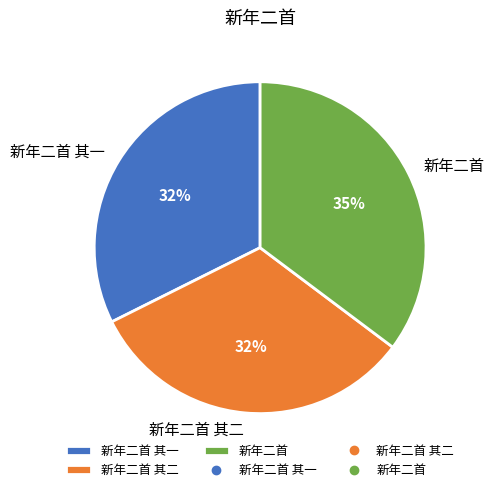

True or false: 新年二首 accounts for 50% of the total.

False